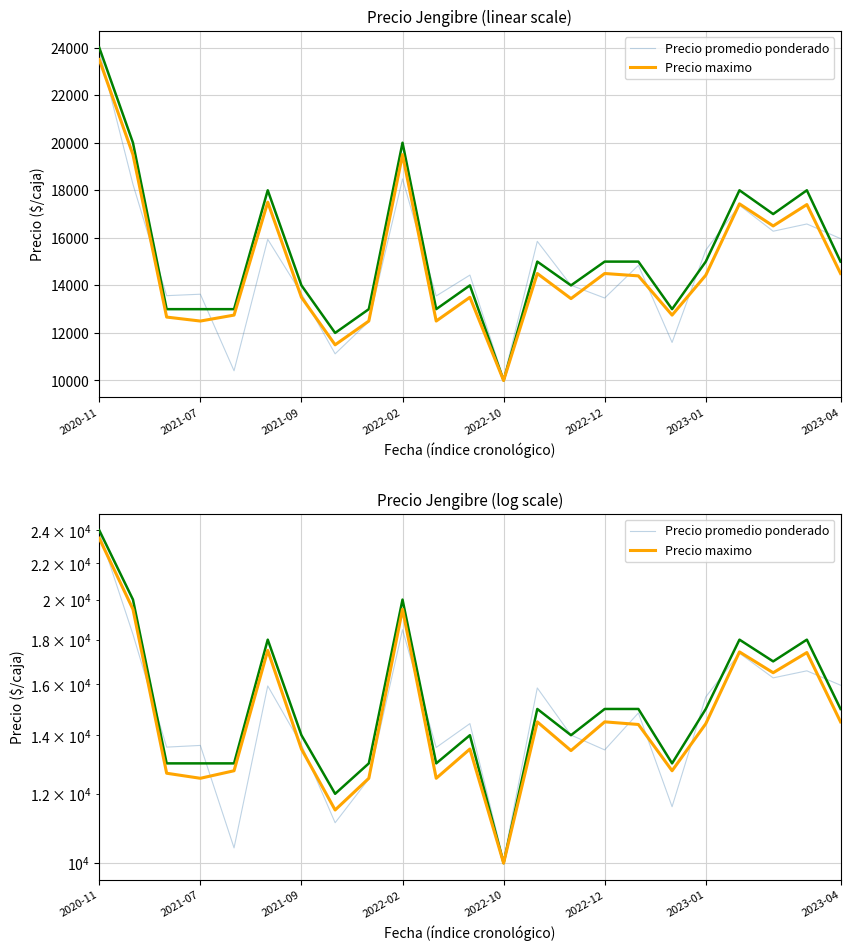

How many series are shown in this chart?

2